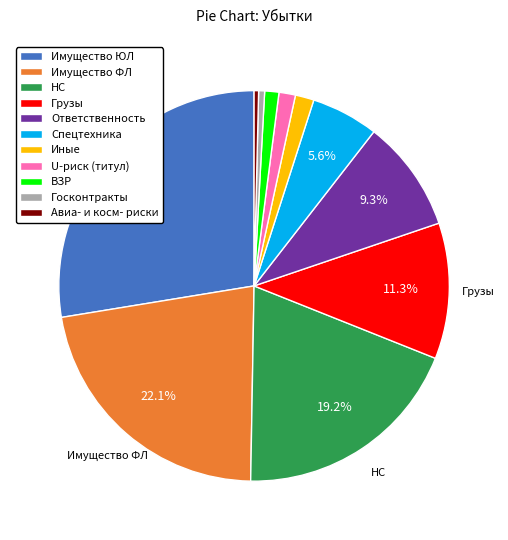

Does Иные account for over 50% of the chart?

No